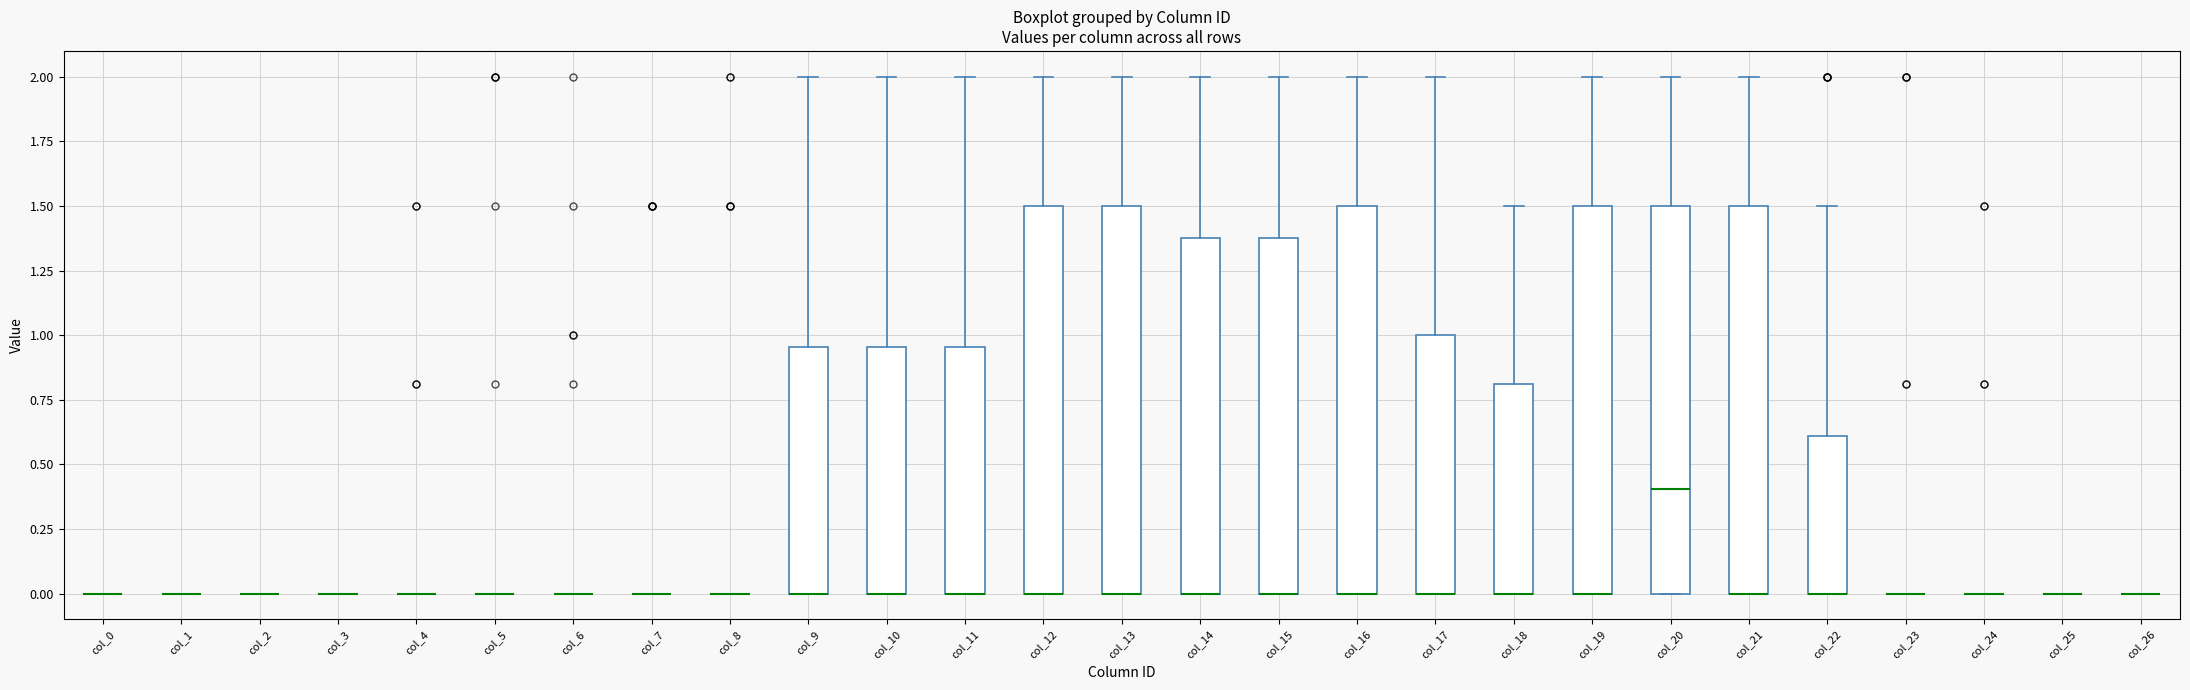

Reading left to right, read every box against the y-axis: the position of its median line, the range the box covers, and the ends of its whiskers. The values are not printed on the chart, so give them approximately, as read against the axis.

col_0: box collapsed to a line at 0.00, whiskers 0.00 to 0.00
col_1: box collapsed to a line at 0.00, whiskers 0.00 to 0.00
col_2: box collapsed to a line at 0.00, whiskers 0.00 to 0.00
col_3: box collapsed to a line at 0.00, whiskers 0.00 to 0.00
col_4: box collapsed to a line at 0.00, whiskers 0.00 to 0.00
col_5: box collapsed to a line at 0.00, whiskers 0.00 to 0.00
col_6: box collapsed to a line at 0.00, whiskers 0.00 to 0.00
col_7: box collapsed to a line at 0.00, whiskers 0.00 to 0.00
col_8: box collapsed to a line at 0.00, whiskers 0.00 to 0.00
col_9: median 0.00 (drawn on the box's lower edge), box 0.00 to 0.95, whiskers 0.00 to 2.00
col_10: median 0.00 (drawn on the box's lower edge), box 0.00 to 0.95, whiskers 0.00 to 2.00
col_11: median 0.00 (drawn on the box's lower edge), box 0.00 to 0.95, whiskers 0.00 to 2.00
col_12: median 0.00 (drawn on the box's lower edge), box 0.00 to 1.50, whiskers 0.00 to 2.00
col_13: median 0.00 (drawn on the box's lower edge), box 0.00 to 1.50, whiskers 0.00 to 2.00
col_14: median 0.00 (drawn on the box's lower edge), box 0.00 to 1.40, whiskers 0.00 to 2.00
col_15: median 0.00 (drawn on the box's lower edge), box 0.00 to 1.40, whiskers 0.00 to 2.00
col_16: median 0.00 (drawn on the box's lower edge), box 0.00 to 1.50, whiskers 0.00 to 2.00
col_17: median 0.00 (drawn on the box's lower edge), box 0.00 to 1.00, whiskers 0.00 to 2.00
col_18: median 0.00 (drawn on the box's lower edge), box 0.00 to 0.80, whiskers 0.00 to 1.50
col_19: median 0.00 (drawn on the box's lower edge), box 0.00 to 1.50, whiskers 0.00 to 2.00
col_20: median 0.40, box 0.00 to 1.50, whiskers 0.00 to 2.00
col_21: median 0.00 (drawn on the box's lower edge), box 0.00 to 1.50, whiskers 0.00 to 2.00
col_22: median 0.00 (drawn on the box's lower edge), box 0.00 to 0.60, whiskers 0.00 to 1.50
col_23: box collapsed to a line at 0.00, whiskers 0.00 to 0.00
col_24: box collapsed to a line at 0.00, whiskers 0.00 to 0.00
col_25: box collapsed to a line at 0.00, whiskers 0.00 to 0.00
col_26: box collapsed to a line at 0.00, whiskers 0.00 to 0.00